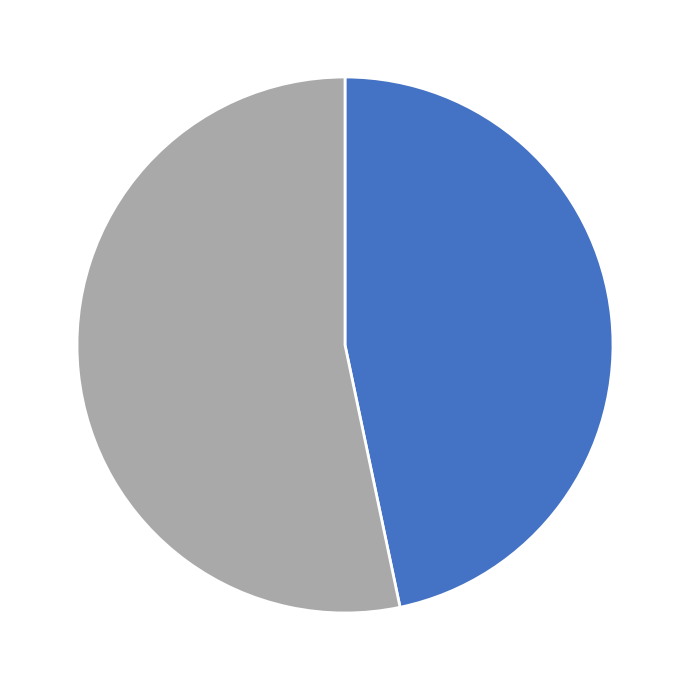

How many slices are in this pie chart?

2